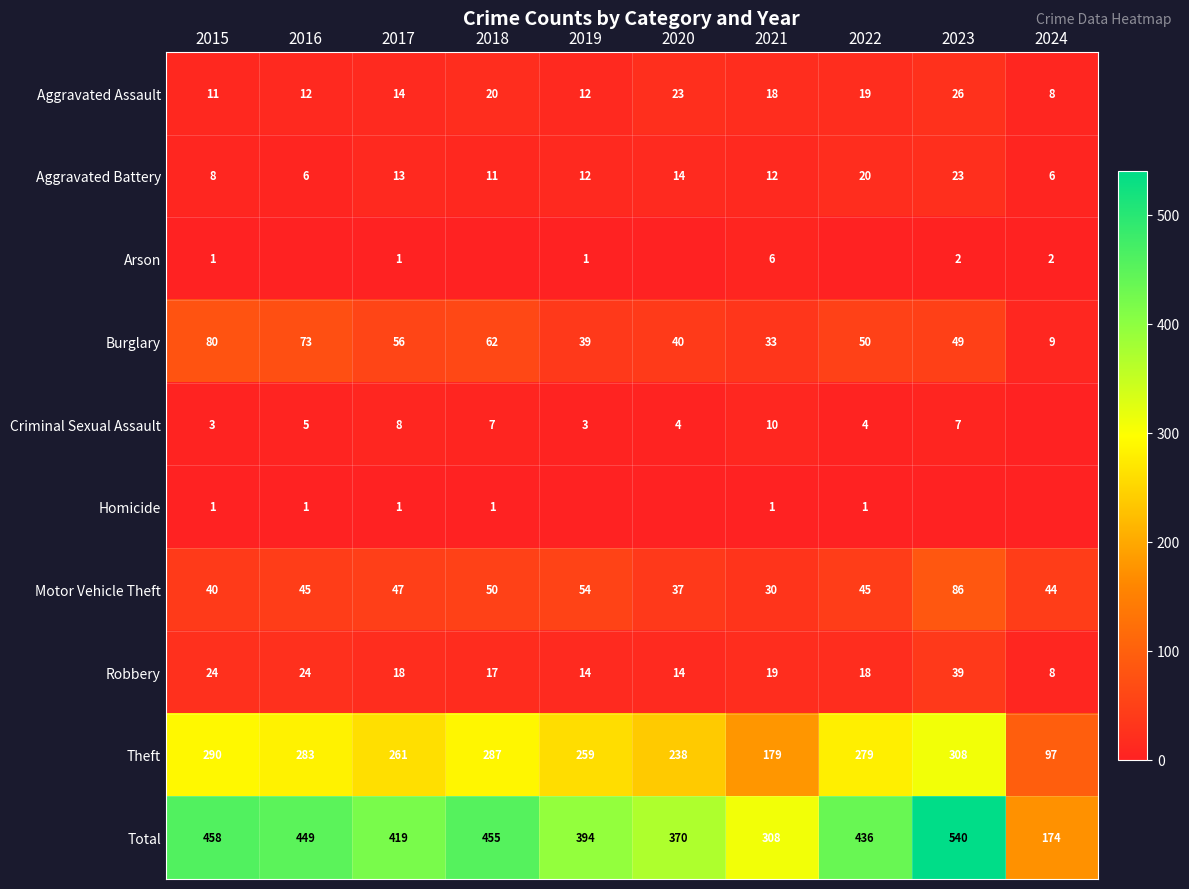

What is the lowest value of the Total series?

174